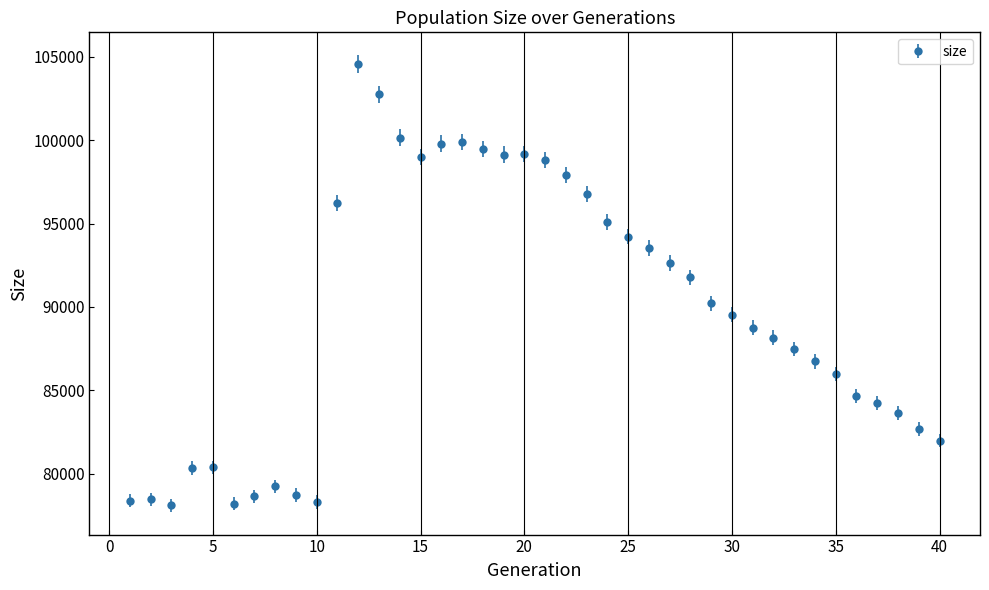

True or false: the data has more than 2 interior local peaks.

True